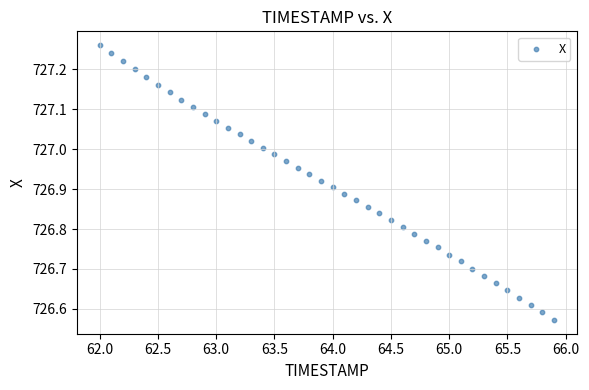

What is the range of Y values (max minus min)?

0.7